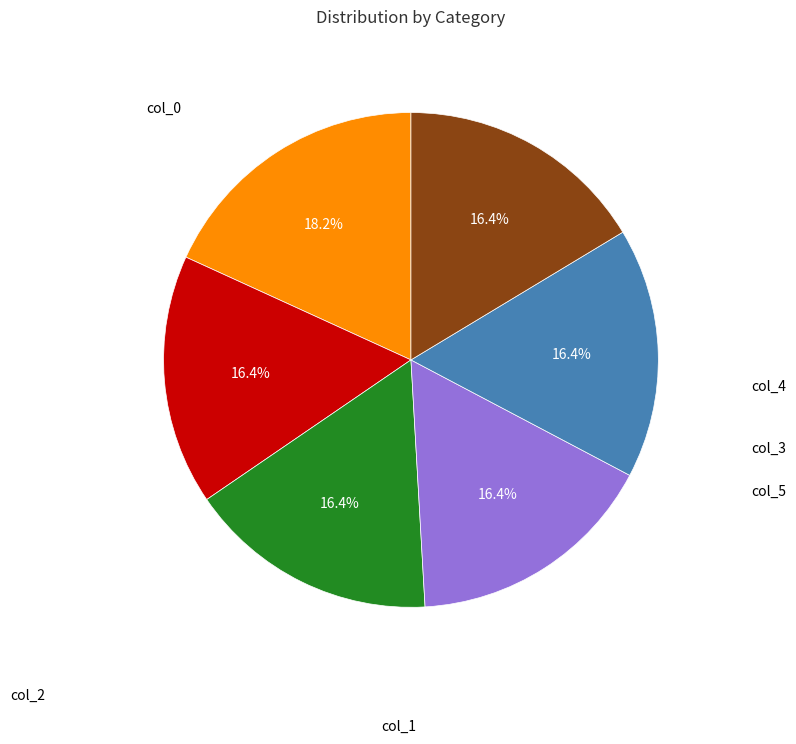

Does any single category account for the majority?

No